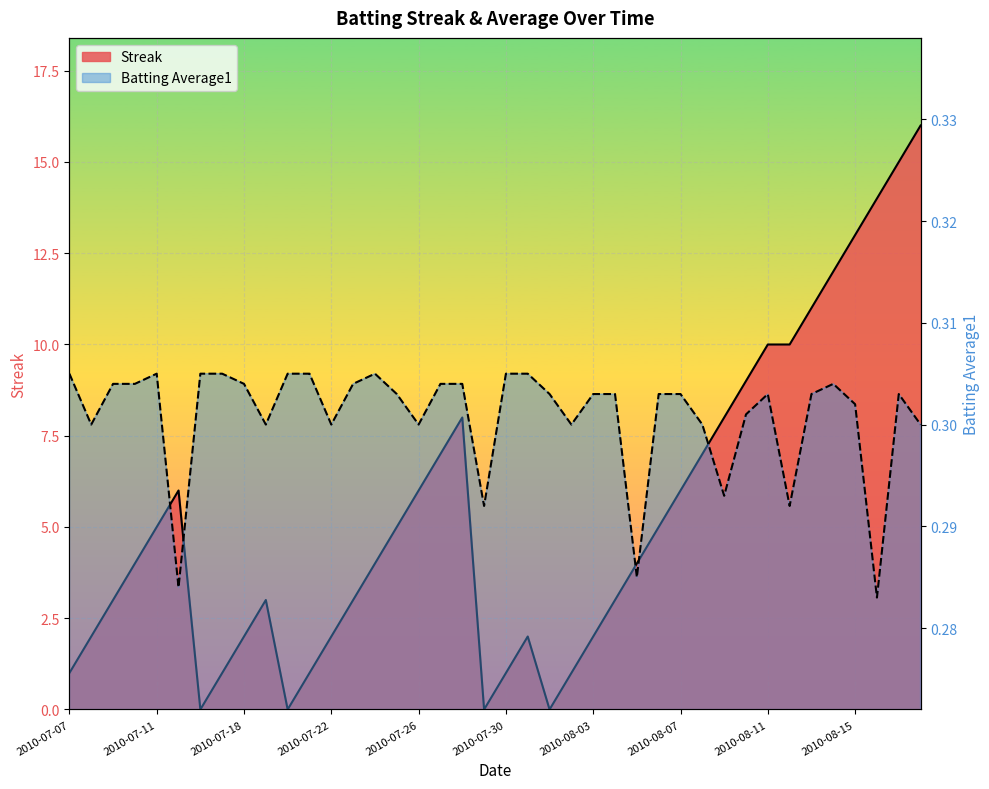

How many categories are shown in the chart?

40